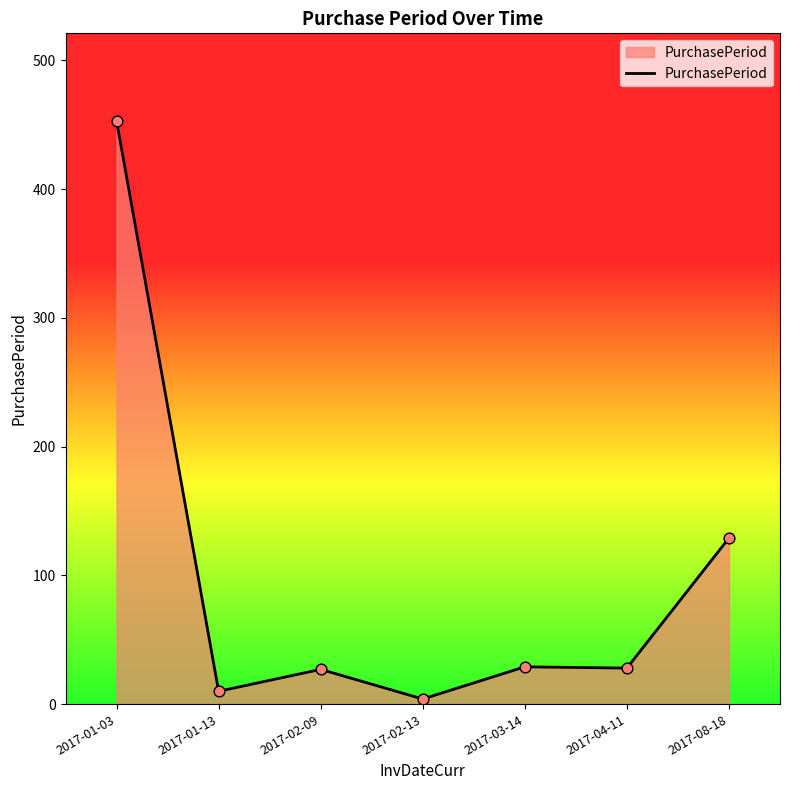

What is the change in value from 2017-01-13 to 2017-08-18?

+119